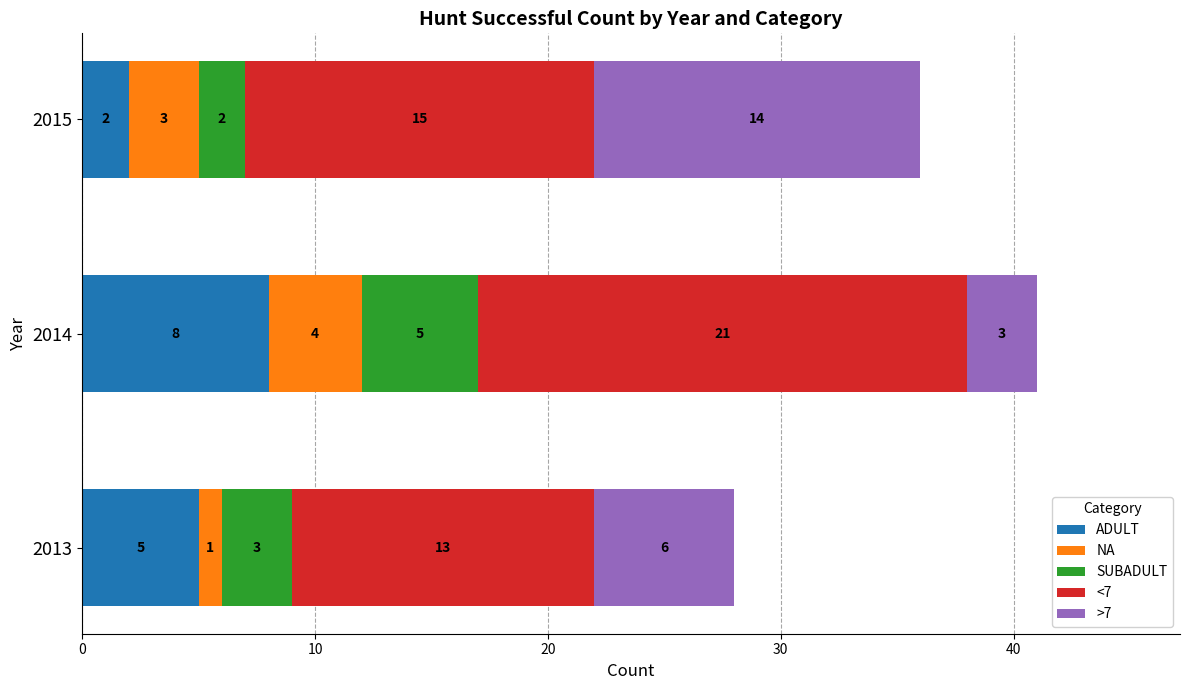

Where is ADULT nearest to the value 5?

2013